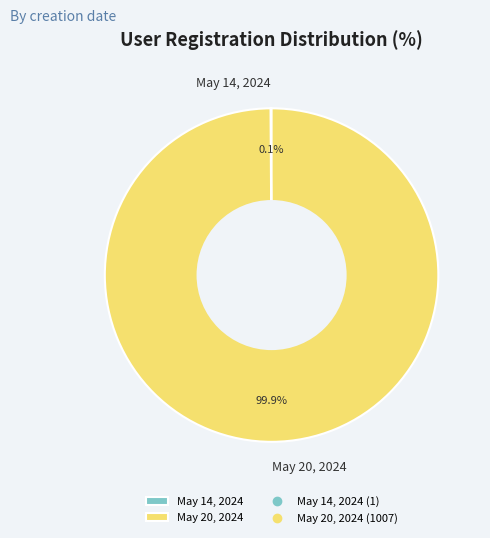

Which category accounts for the majority?

May 20, 2024